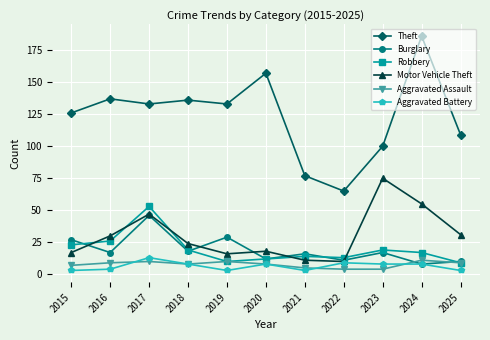

How many lines are shown in the chart?

6